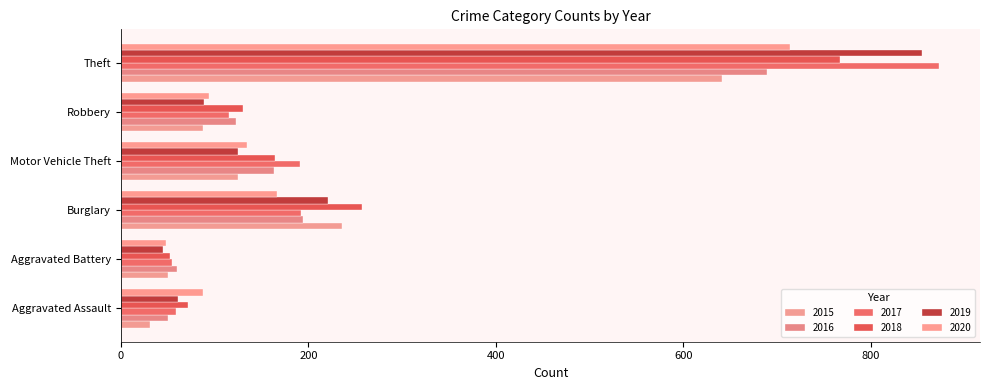

Which series has the largest range (max minus min)?

2017